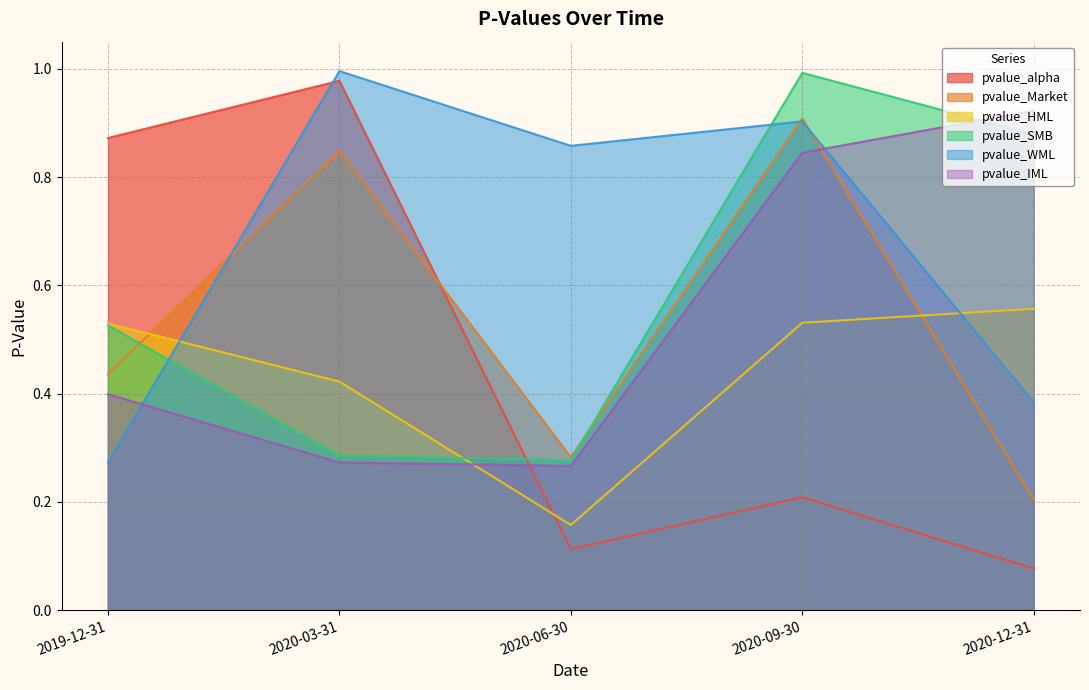

What are all the series names shown in the legend?

pvalue_alpha, pvalue_Market, pvalue_HML, pvalue_SMB, pvalue_WML, pvalue_IML